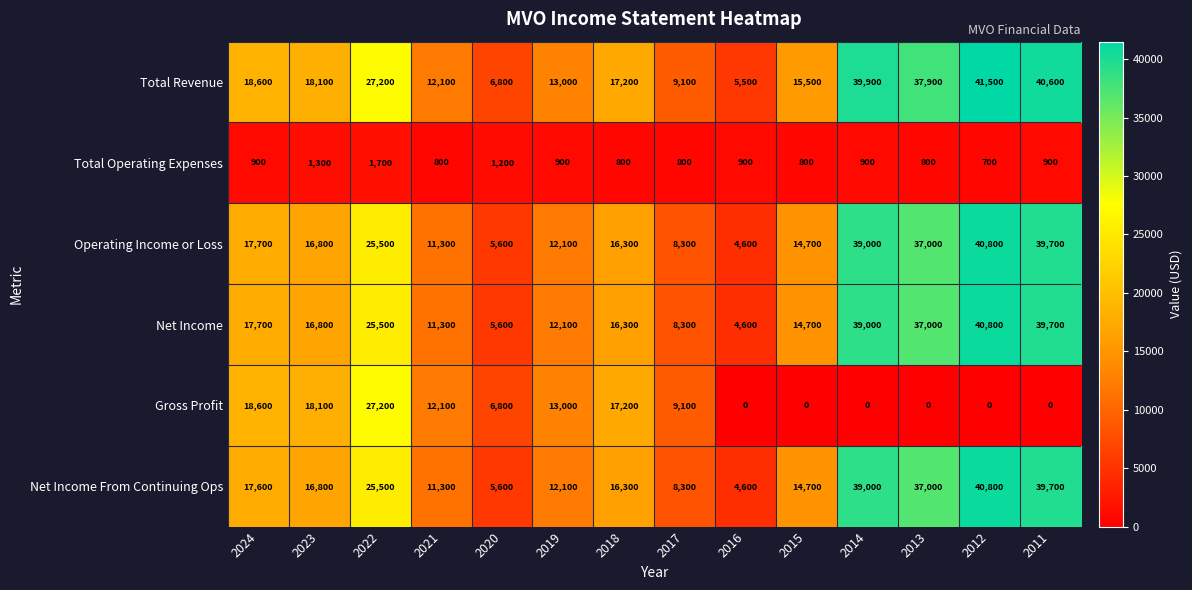

How many Total Operating Expenses values are between 800 and 900?

10